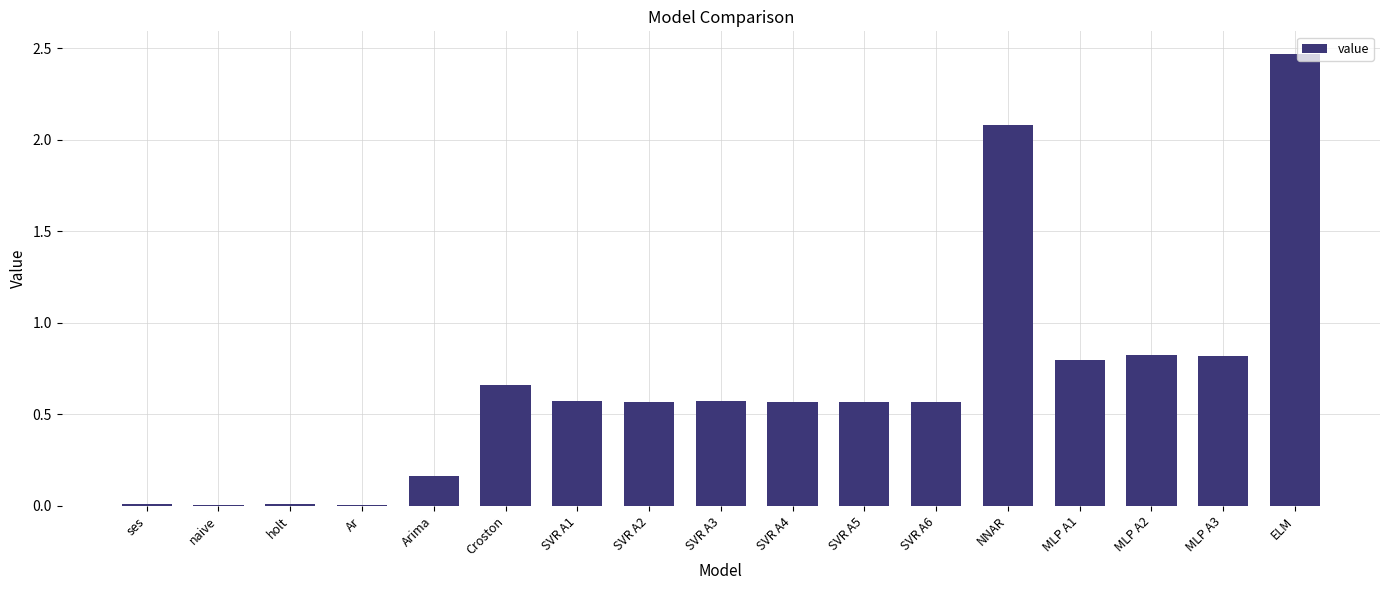

Which label corresponds to the largest value in the chart?

ELM